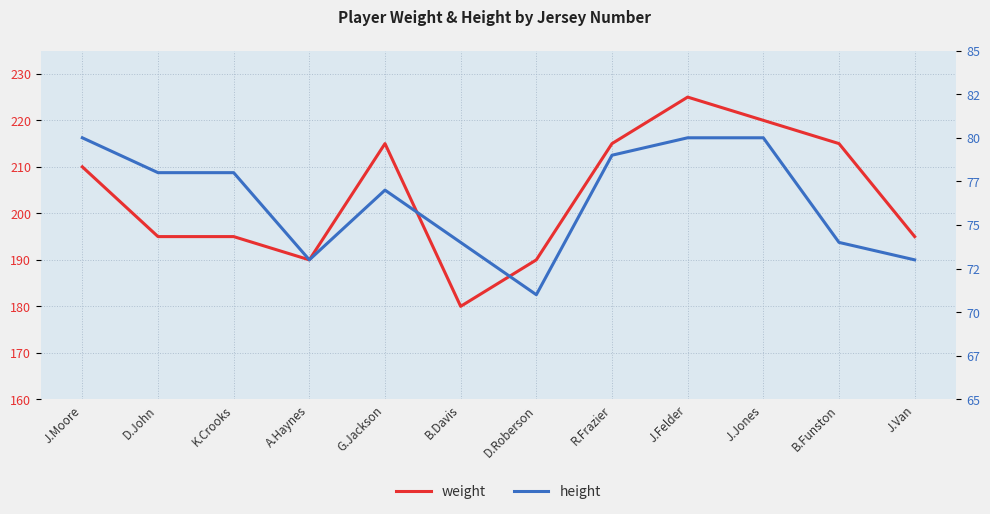

True or false: height has a value of 29 at A.Haynes.

False